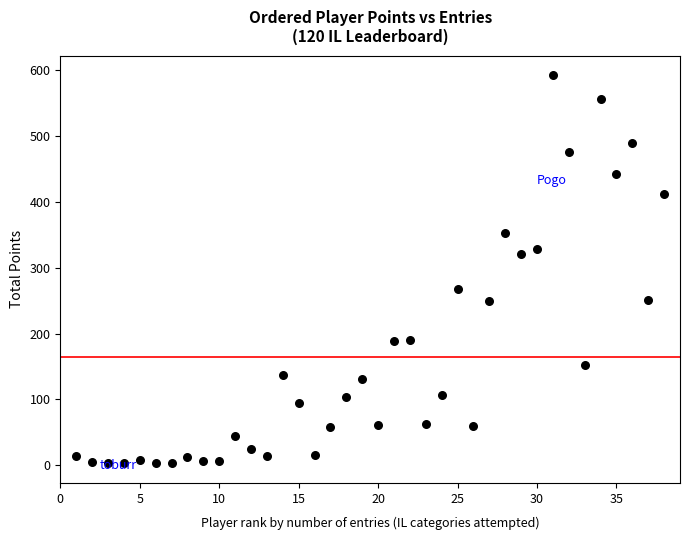

What is the range of Y values (max minus min)?

589